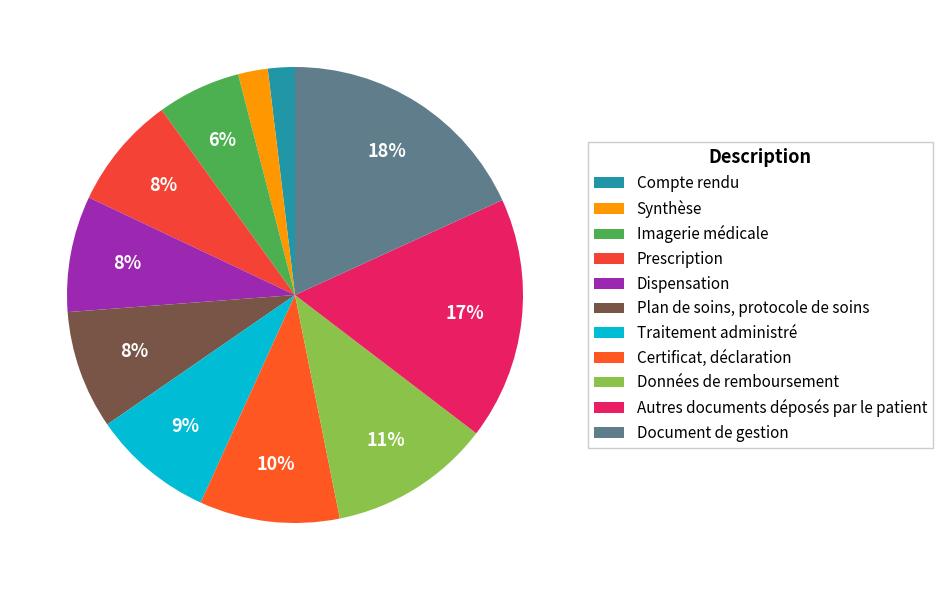

Is Prescription the majority of the pie?

No